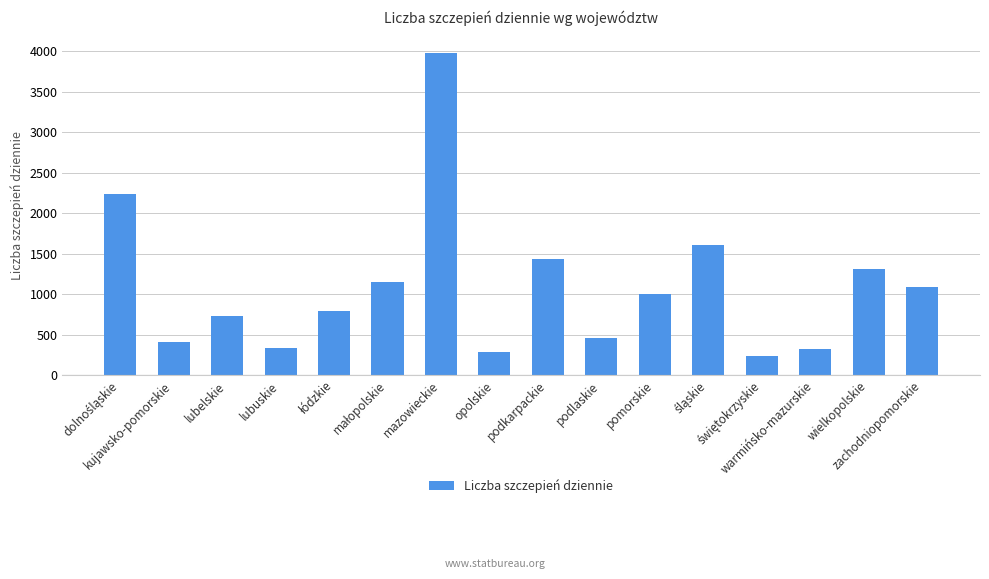

What is the change in value from lubelskie to wielkopolskie?

+577